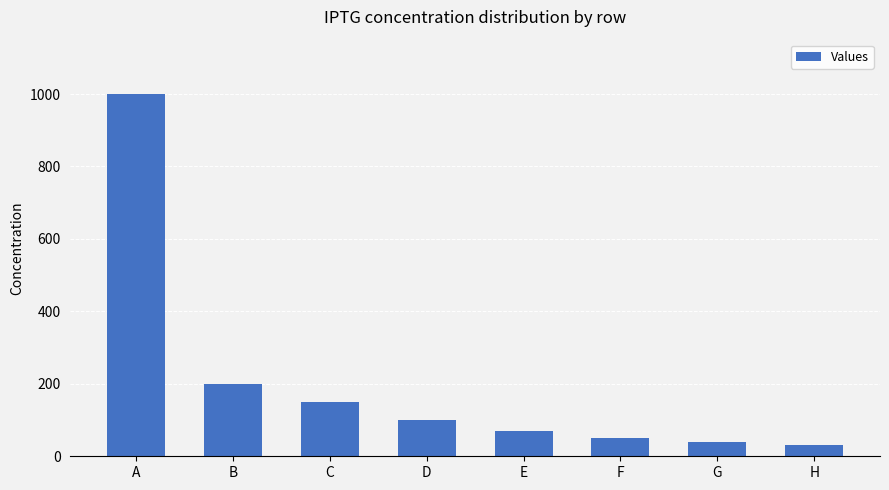

True or false: the data shows 1000 at A.

True